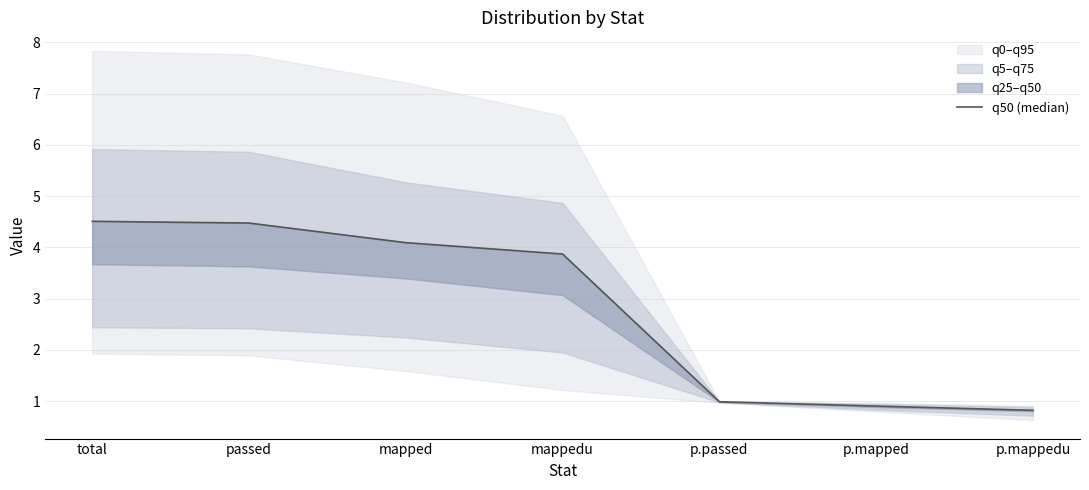

Rank the categories by value from highest to lowest.

total, passed, mapped, mappedu, p.passed, p.mapped, p.mappedu